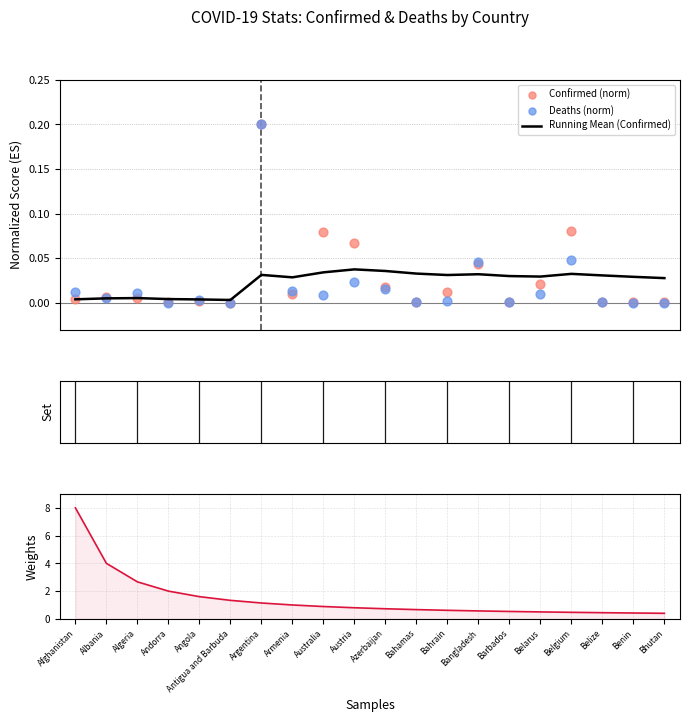

Which series reaches the maximum Y coordinate?

Weight